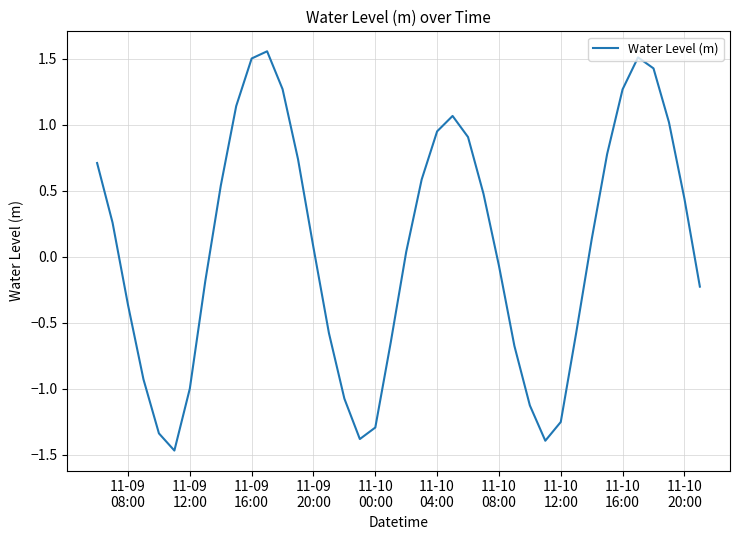

What is the smallest value displayed?

-1.5